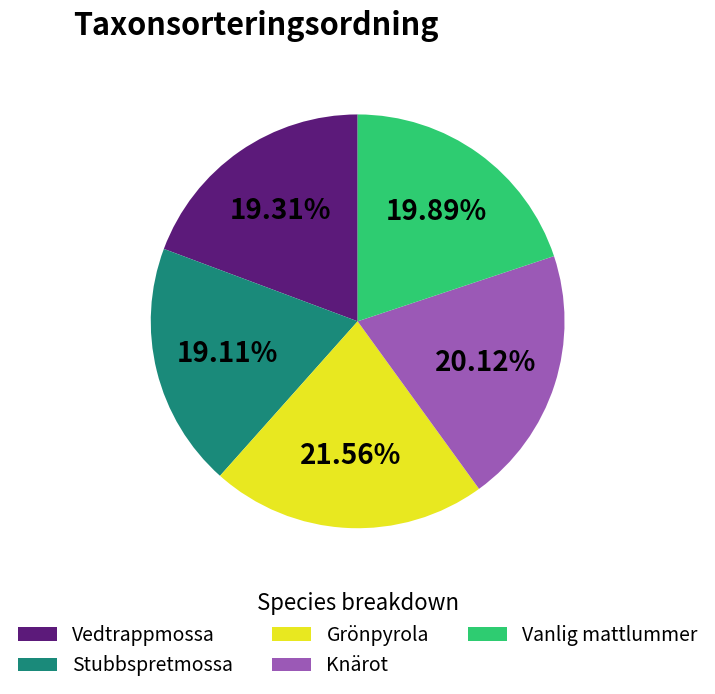

Between Grönpyrola and Vedtrappmossa, which is larger?

Grönpyrola